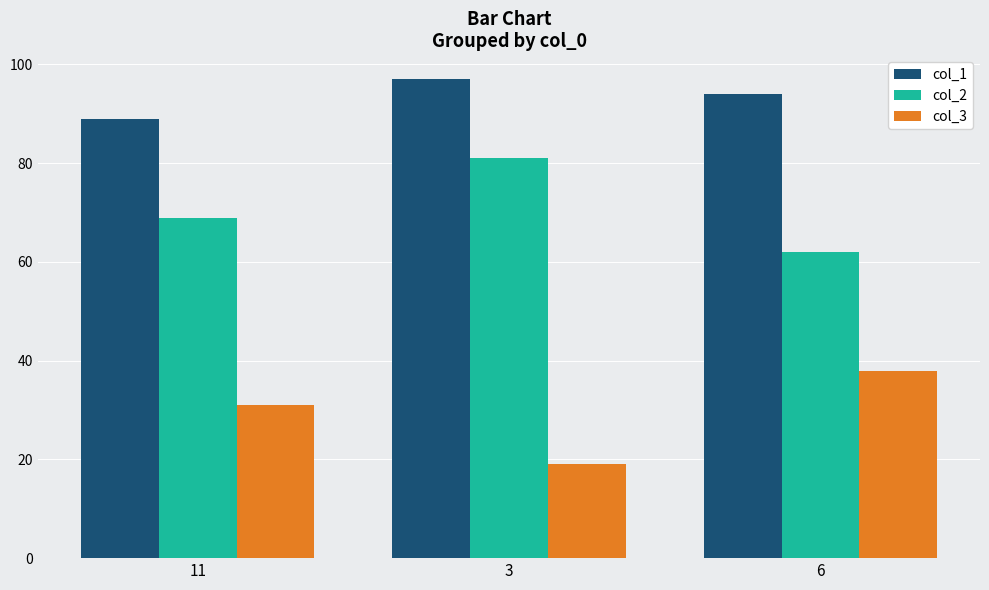

What is the difference between the col_2 values at 11 and 3?

12